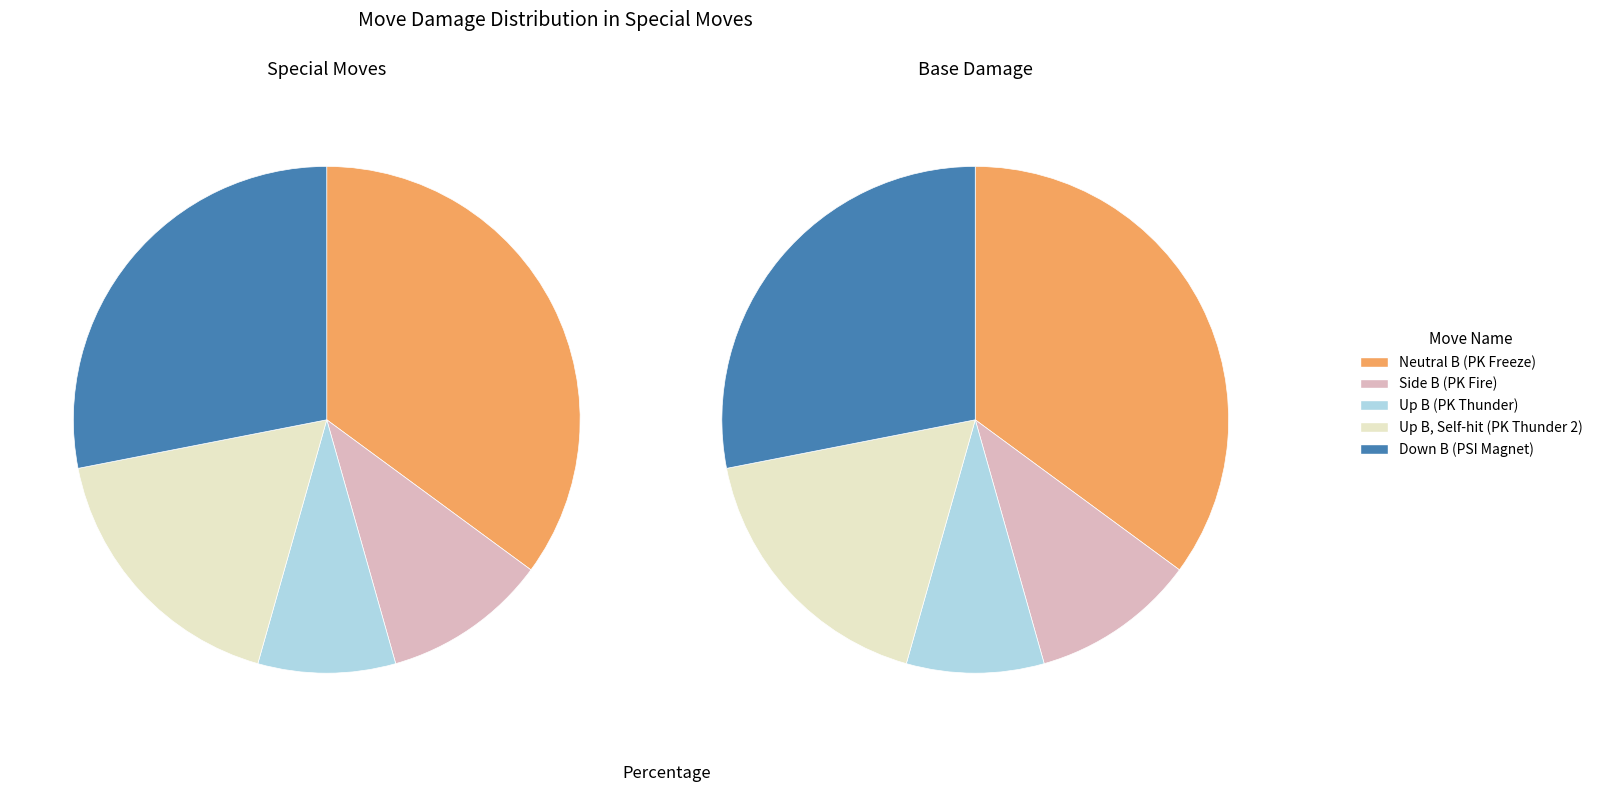

To the nearest percent, what is the difference between the Up B (PK Thunder) and Up B, Self-hit (PK Thunder 2) slice percentages?

9%